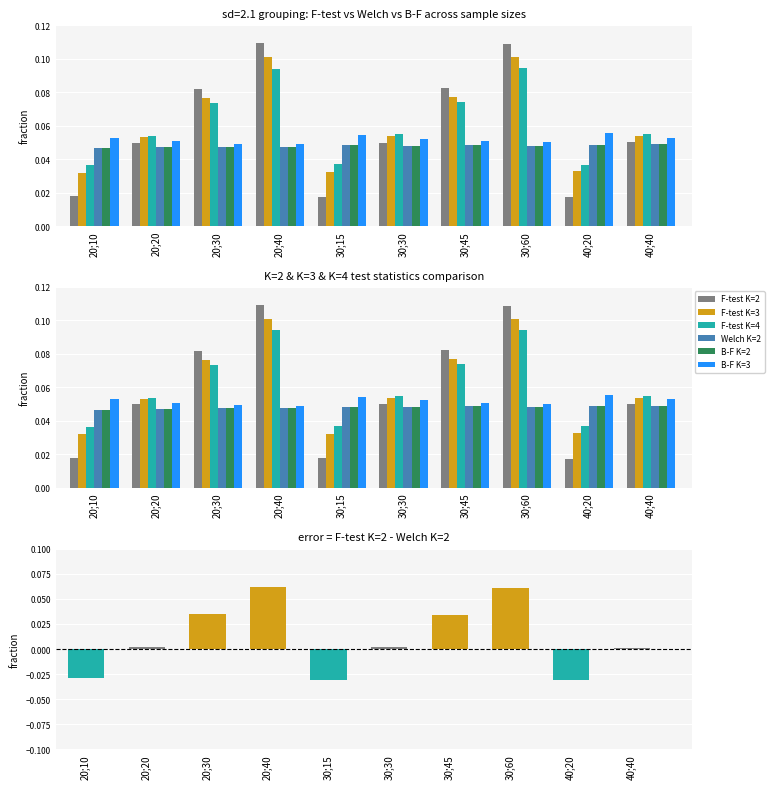

How many data points does each series have?

10